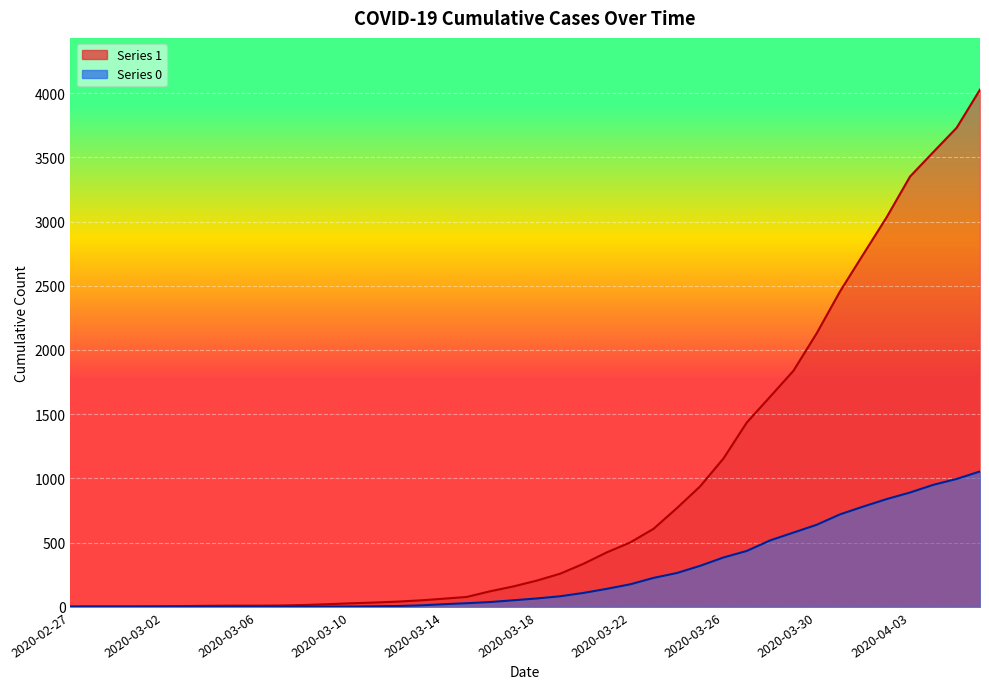

What is the difference between the maximum and minimum values in the 0 series?

1054